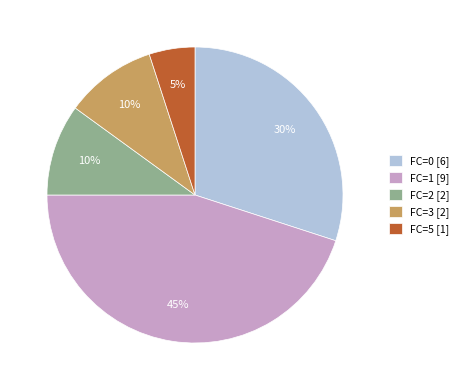

The FC=3 [2] slice represents 4% of the pie. True or false?

False